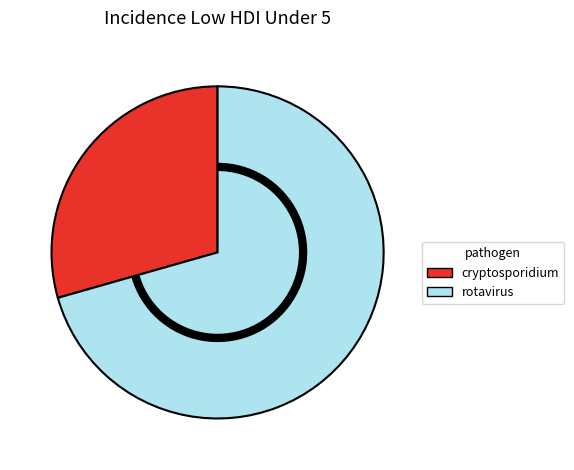

Which slice represents more than half of the pie?

rotavirus